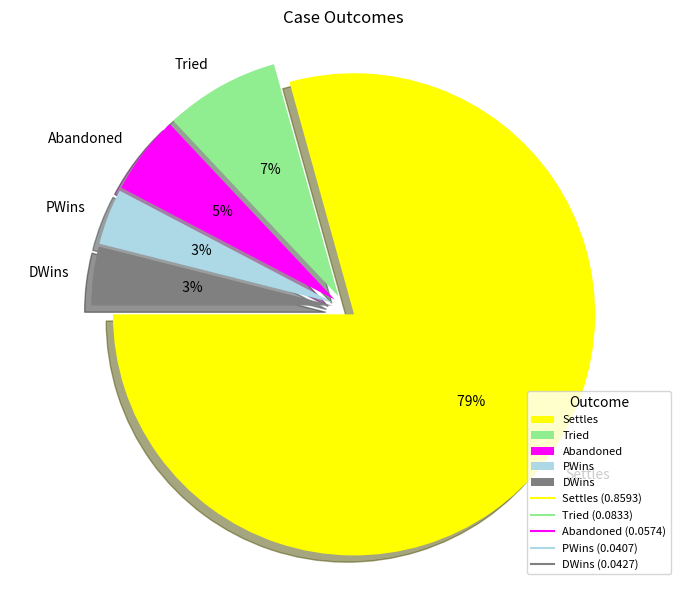

To the nearest percent, what is the difference between the Abandoned and Settles slice percentages?

74%